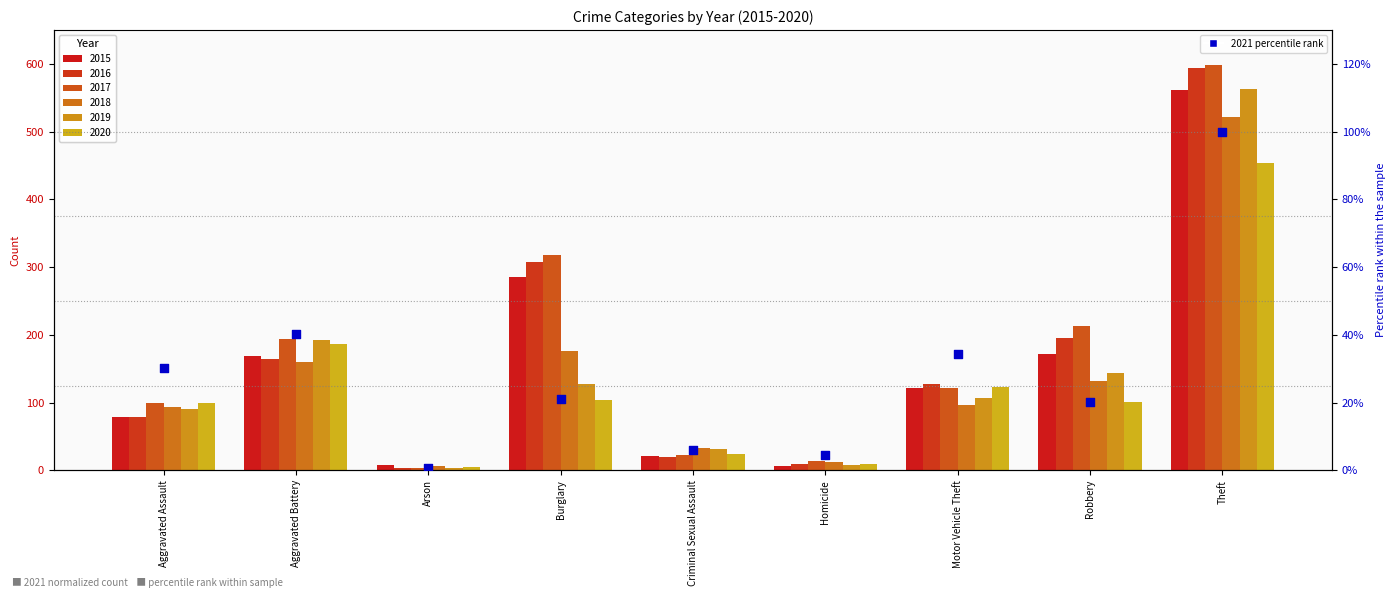

What is the change in value from Motor Vehicle Theft to Theft?

+65.7